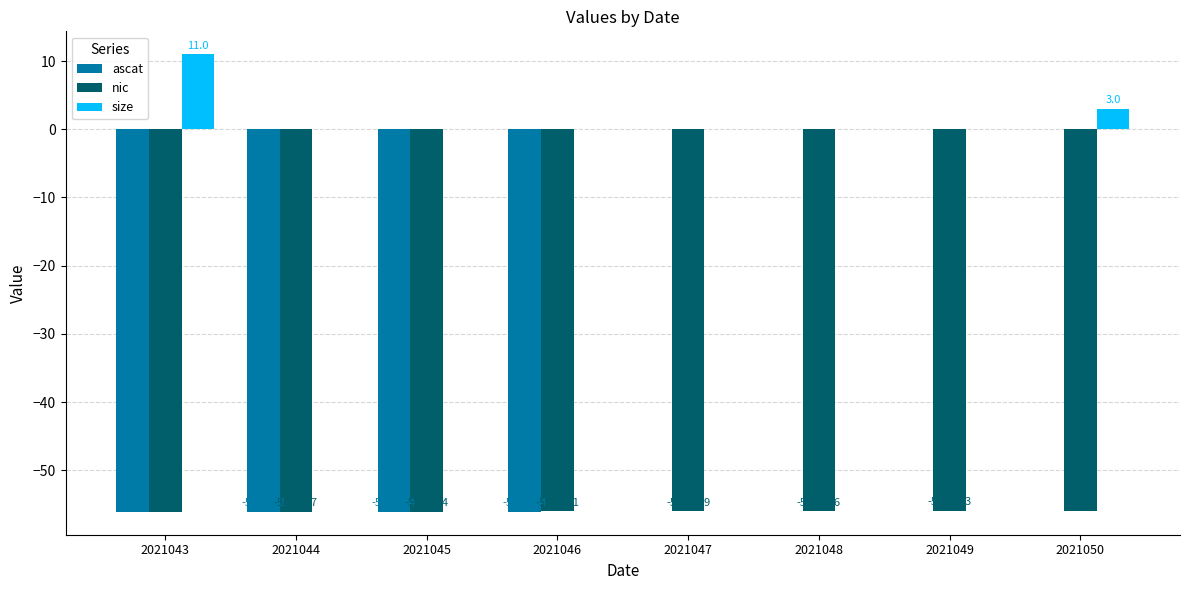

Which series has the largest range (max minus min)?

ascat